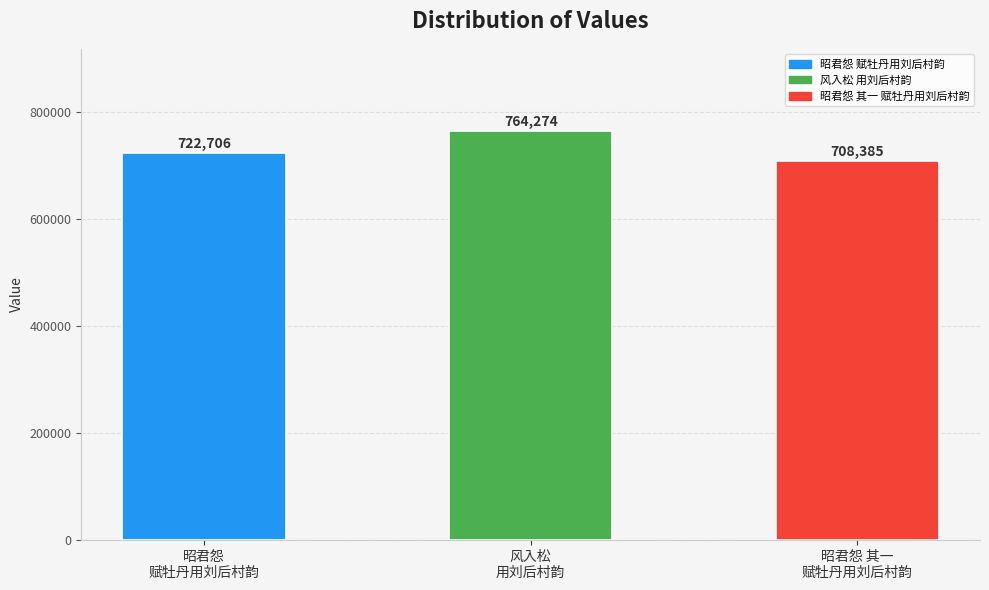

The chart shows a value of 197711 at 风入松
用刘后村韵. True or false?

False